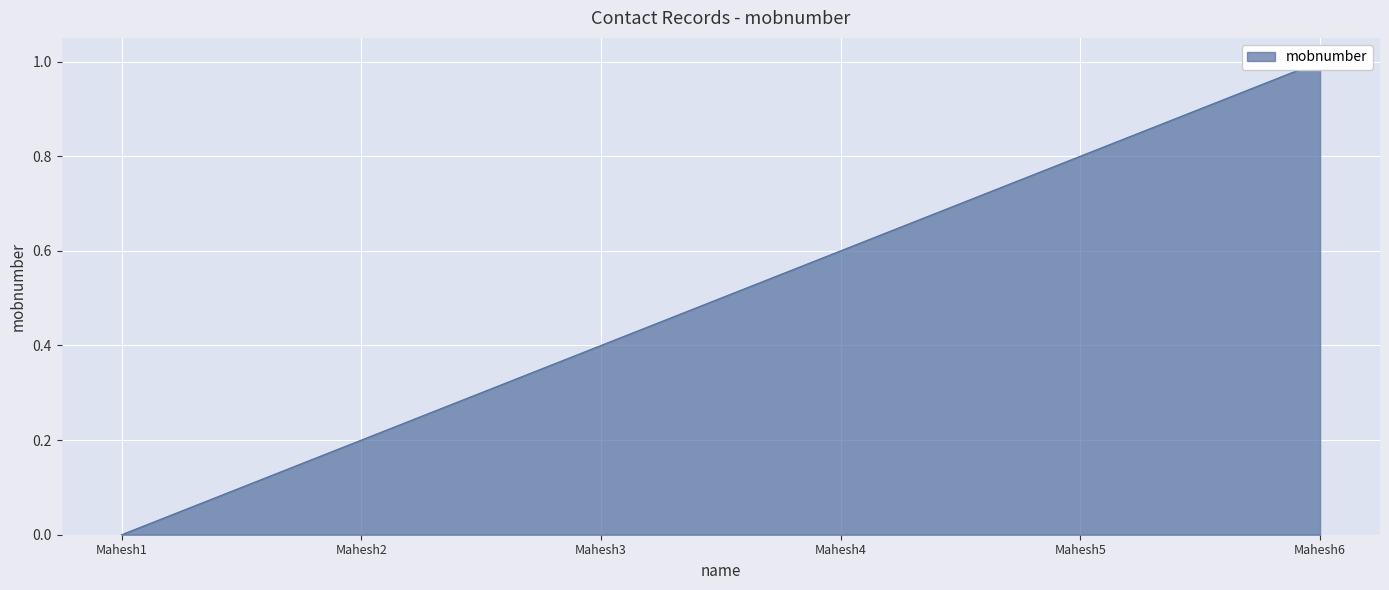

What is the approximate value at Mahesh2?

0.2